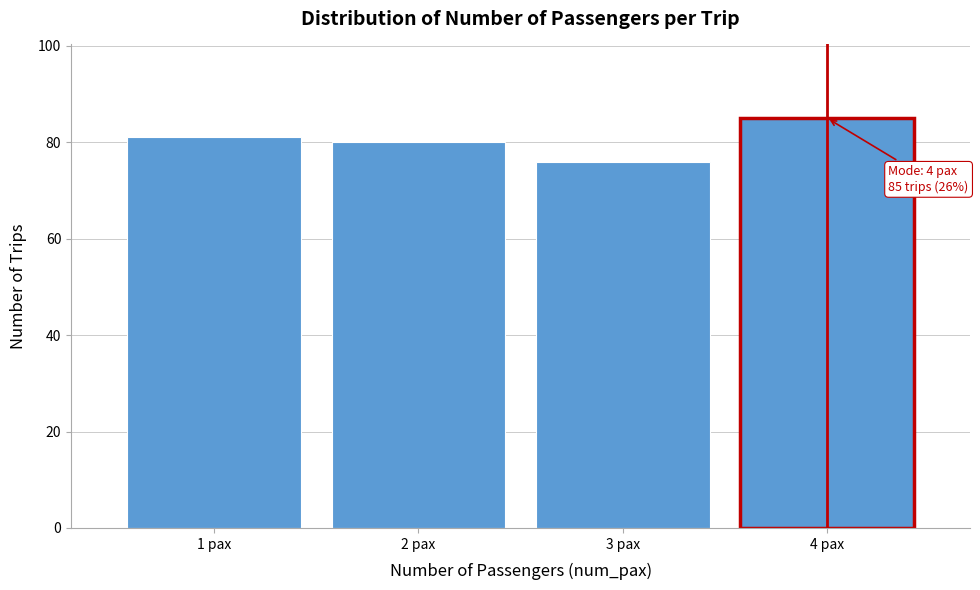

Reading right to left, what are all the values shown in this chart?

85	76	80	81